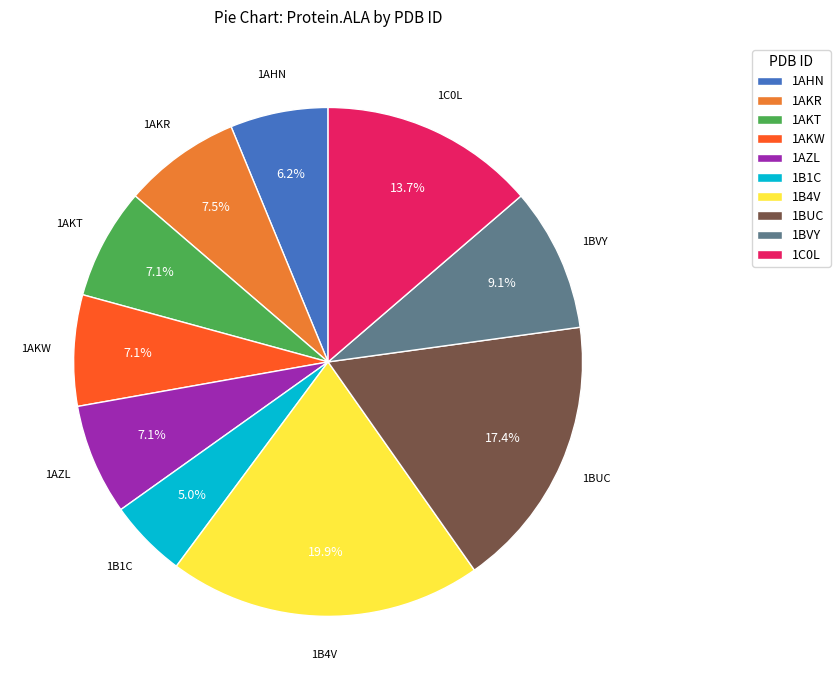

To the nearest percent, what is the difference between the largest and smallest slice percentages?

15%